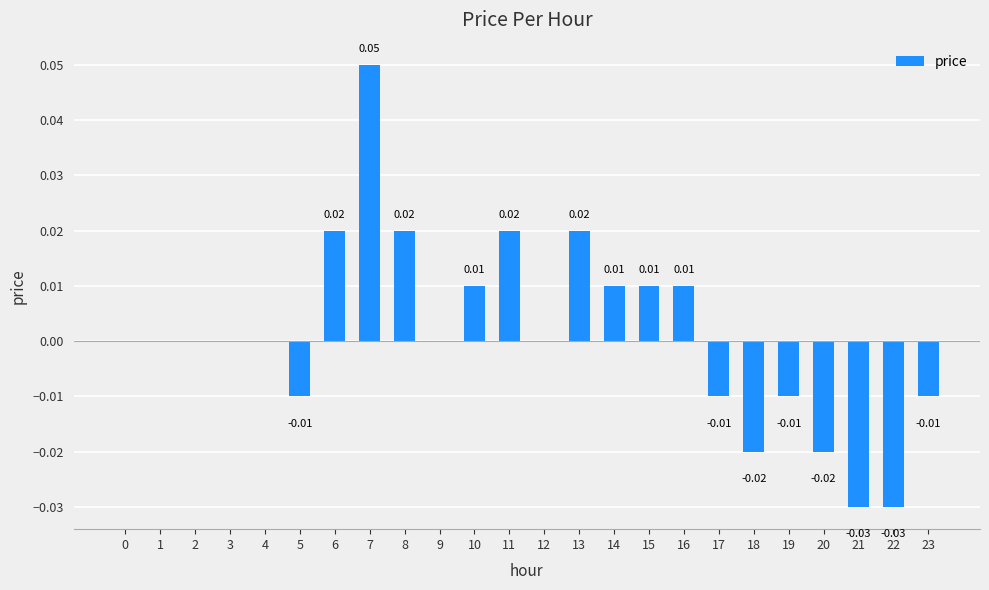

Is it true that the value at 16 is 0.0?

True